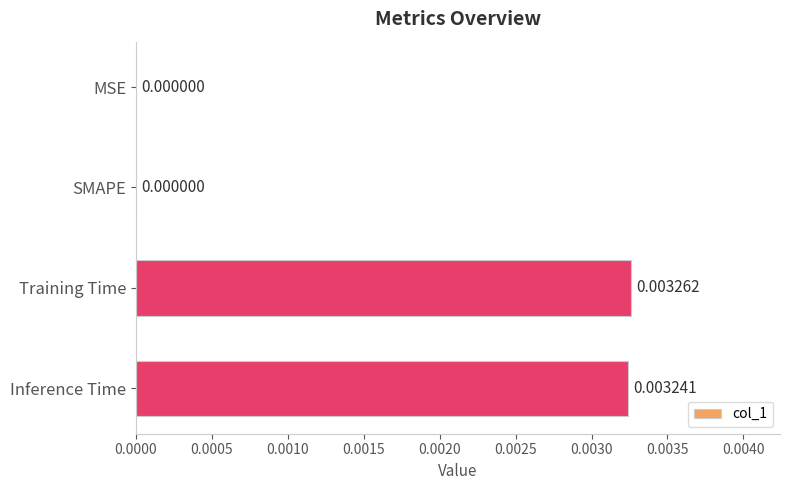

Between Inference Time and Training Time, which is larger?

Training Time